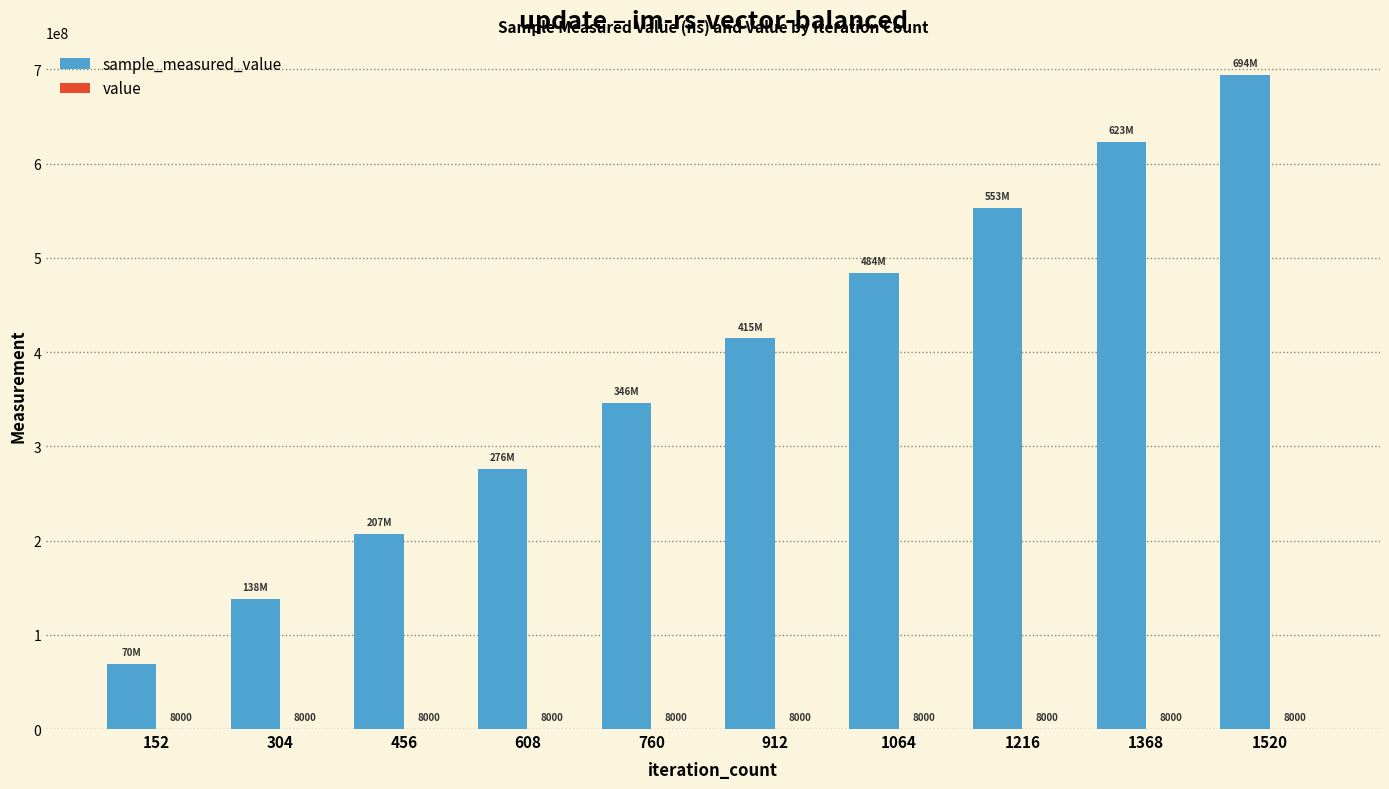

Are the bars grouped side by side (vs. stacked)?

Yes